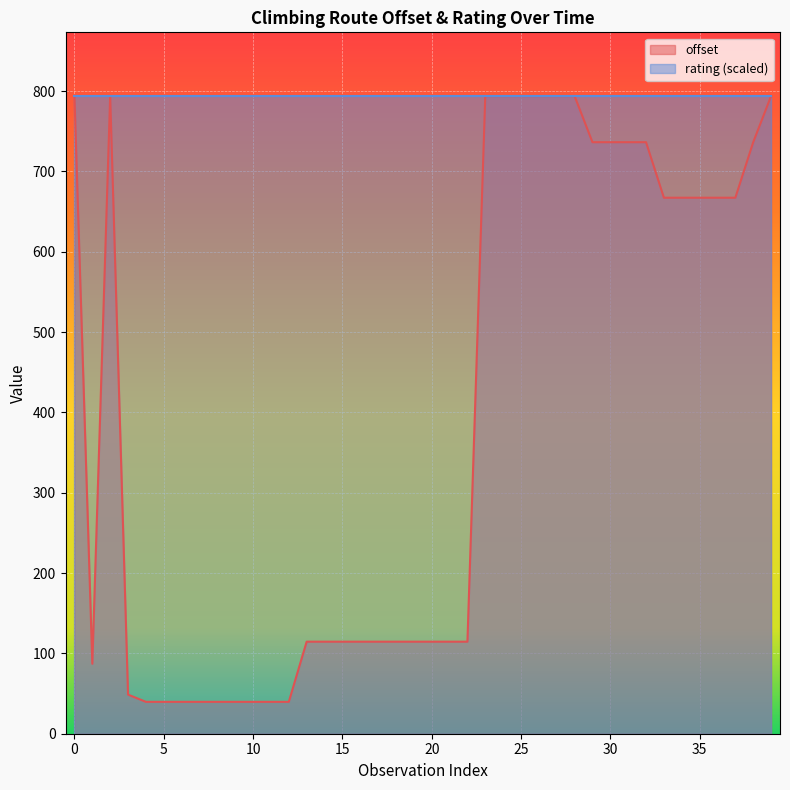

What is the label of the 34th point from the right?

6